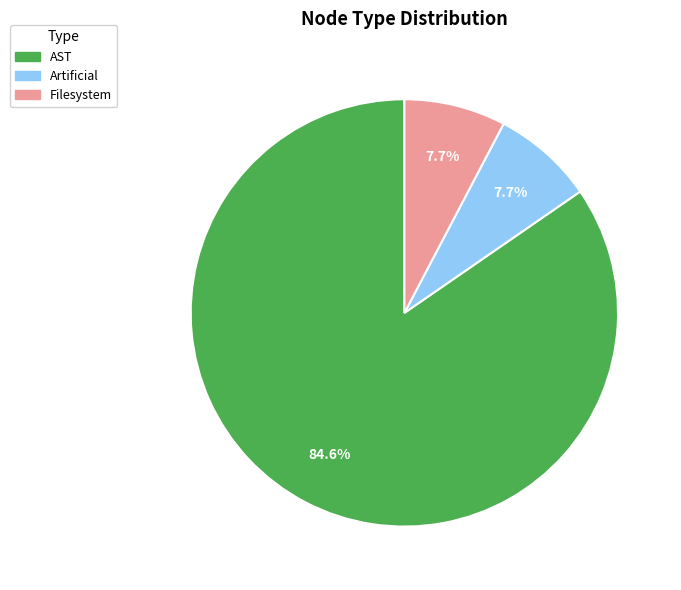

Is there any slice that represents more than half of the pie?

Yes